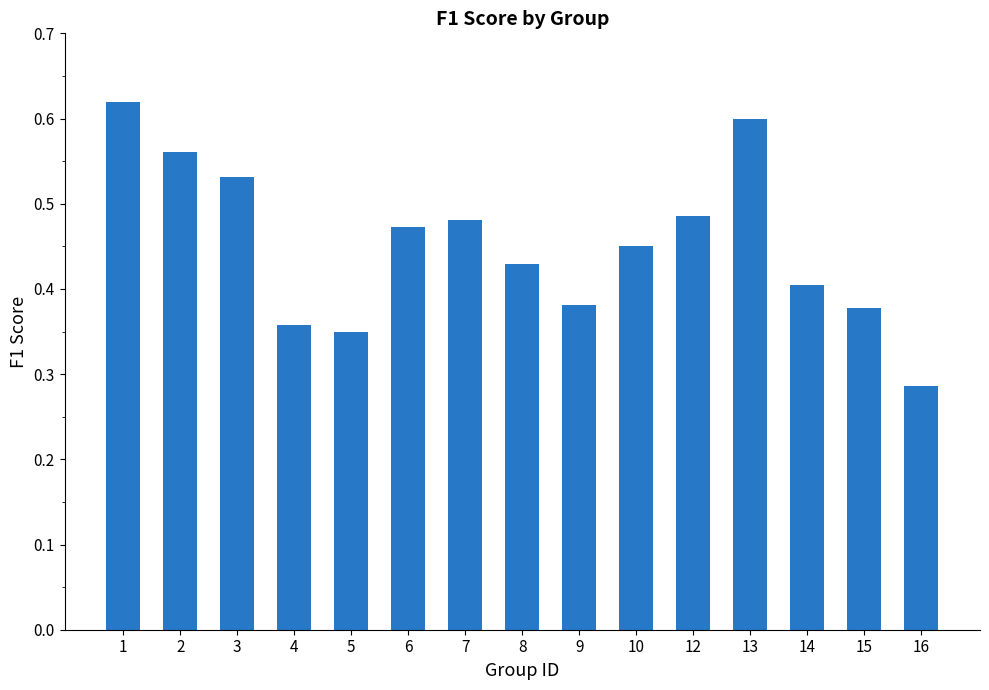

What is the sum of the values at 9 and 14?

0.8